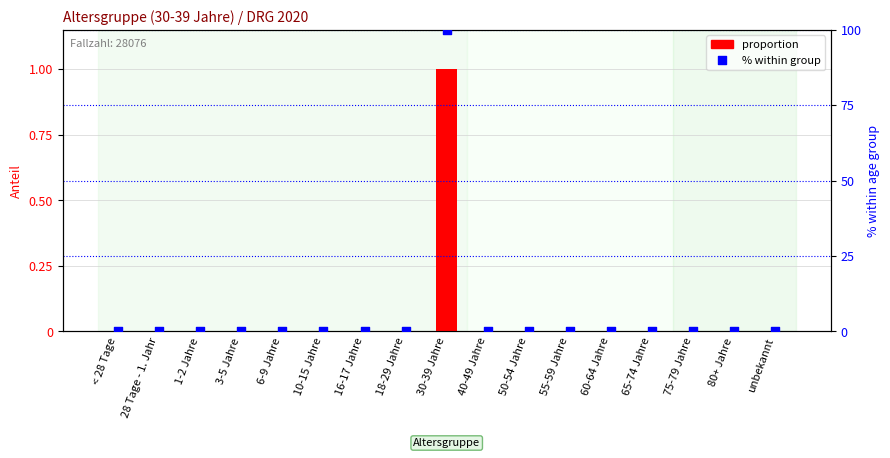

Which series has the widest spread of Y values?

percent within group